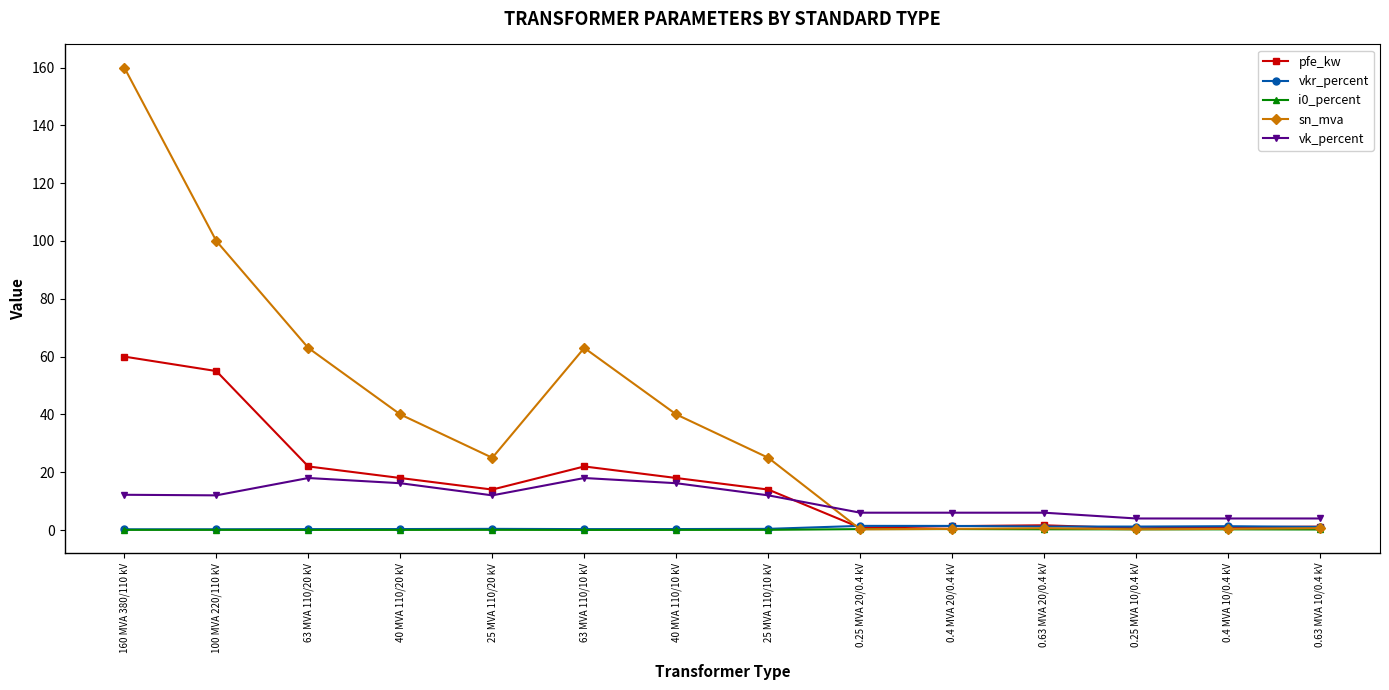

At which category does the chart reach its peak across all series?

160 MVA 380/110 kV